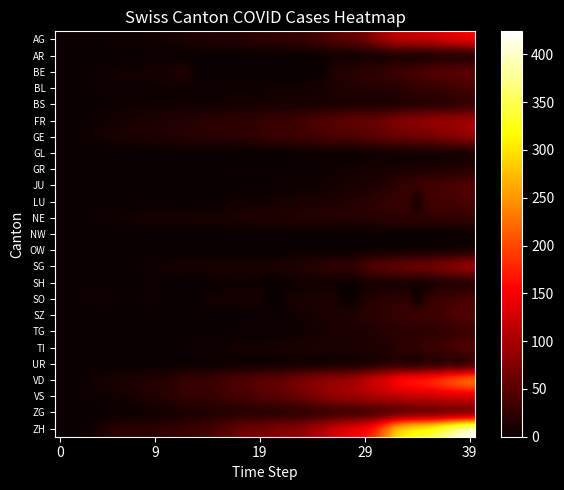

Reading left to right, transcribe all the data shown in this chart.

AG: 0	0	0	1	3	3	5	5	5	7	7	10	13	14	16	17	18	18	21	23	26	26	28	28	35	40	50	55	59	65	88	103	116	120	123	125	132	140	147	153
AR: 0	0	0	0	0	0	0	0	0	0	0	0	0	0	0	0	0	0	0	0	0	0	0	0	0	1	1	0	0	2	0	3	4	0	0	0	4	4	0	5
BE: 0	0	1	2	4	6	8	8	8	9	9	14	17	0	0	0	0	0	0	0	0	0	0	0	0	0	18	19	21	25	27	29	35	39	43	49	52	53	57	59
BL: 0	0	1	2	2	3	3	3	3	3	4	4	4	4	4	4	5	5	5	5	6	7	7	7	9	10	12	14	16	17	17	18	19	23	27	27	29	32	35	38
BS: 0	0	0	1	1	4	4	4	4	5	5	5	5	5	5	5	5	6	6	7	7	7	7	7	7	7	7	7	7	7	7	7	8	10	11	12	12	15	18	21
FR: 0	0	2	3	5	7	7	9	13	13	15	16	16	20	22	22	23	24	26	27	32	32	32	36	44	47	52	56	61	61	61	72	79	84	87	92	94	96	99	100
GE: 0	0	4	6	8	10	13	13	14	14	16	16	20	20	20	22	22	23	23	27	31	31	32	36	38	40	43	43	44	52	56	57	62	64	67	69	76	80	84	92
GL: 0	0	0	0	0	0	0	0	0	0	0	0	0	0	0	0	0	0	0	0	0	0	0	0	1	1	1	0	0	1	1	1	1	1	0	0	1	2	2	3
GR: 0	0	0	1	1	1	1	1	1	1	1	2	2	2	2	2	2	2	2	2	2	2	3	3	3	3	5	7	7	8	9	9	10	11	11	12	13	14	16	18
JU: 0	0	0	0	0	0	0	0	0	0	0	0	0	1	1	1	1	1	1	1	1	3	3	3	3	5	6	9	11	11	12	17	22	30	33	39	39	41	44	47
LU: 0	0	0	0	0	0	0	1	1	1	1	1	0	0	3	0	5	5	5	6	6	9	10	11	12	12	14	14	17	19	25	28	28	32	0	36	36	37	40	43
NE: 0	0	1	4	5	6	7	7	9	9	9	9	10	11	11	11	12	13	13	15	16	17	17	18	18	18	19	19	19	20	22	22	24	25	25	25	26	26	26	28
NW: 0	0	0	0	0	0	0	0	0	0	0	0	0	0	0	0	0	0	0	0	0	0	0	0	0	0	0	0	0	0	0	0	0	0	0	0	0	0	1	1
OW: 0	0	0	0	0	0	0	0	0	0	0	0	0	0	0	0	0	0	0	0	0	0	0	0	0	0	0	0	0	1	1	1	1	1	0	0	2	2	2	5
SG: 0	0	0	0	0	1	1	2	4	5	8	10	10	10	10	11	11	11	12	12	13	13	16	19	21	25	27	29	30	46	54	58	64	70	73	76	83	89	98	104
SH: 0	0	0	0	0	0	0	0	1	1	1	1	1	0	0	3	3	3	3	3	0	0	3	3	3	3	3	0	0	5	5	5	5	5	0	0	7	8	8	8
SO: 0	0	3	5	6	6	0	0	6	6	0	0	0	0	8	8	8	9	9	11	0	0	11	11	12	13	13	0	0	16	19	21	23	24	0	28	32	35	39	41
SZ: 0	0	0	0	0	0	0	0	0	0	0	1	1	1	1	1	1	1	1	2	2	2	6	6	9	10	13	16	16	21	21	25	29	32	35	35	35	42	46	49
TG: 0	0	0	0	0	0	0	0	1	1	1	1	1	1	1	1	2	2	2	2	2	2	3	4	6	8	10	10	11	12	15	18	19	19	20	21	21	23	27	27
TI: 0	0	0	0	1	1	1	1	1	1	1	2	2	3	6	6	6	8	9	9	10	10	11	12	12	12	12	12	12	13	14	14	19	26	27	31	36	40	48	50
UR: 0	0	0	0	0	0	0	0	0	0	0	0	0	0	0	0	0	0	0	0	0	0	0	0	0	0	1	0	0	2	4	10	11	0	0	12	0	14	0	16
VD: 0	0	4	6	9	11	13	15	16	19	20	24	31	31	32	35	43	48	50	56	58	60	71	77	86	89	95	97	105	121	137	146	171	184	187	194	207	223	238	250
VS: 0	0	2	2	4	7	7	10	15	16	20	24	28	28	28	32	37	39	40	48	52	53	58	65	75	82	92	96	97	105	109	112	115	120	122	124	127	130	130	132
ZG: 0	0	0	0	0	0	0	0	1	3	5	5	9	9	9	11	12	13	13	13	13	13	14	14	16	17	19	19	19	21	23	25	27	31	33	33	36	38	39	41
ZH: 0	0	2	5	13	19	23	23	23	23	26	28	30	33	38	45	52	62	67	68	75	80	83	87	103	110	129	141	152	161	189	237	293	316	329	337	356	382	405	424